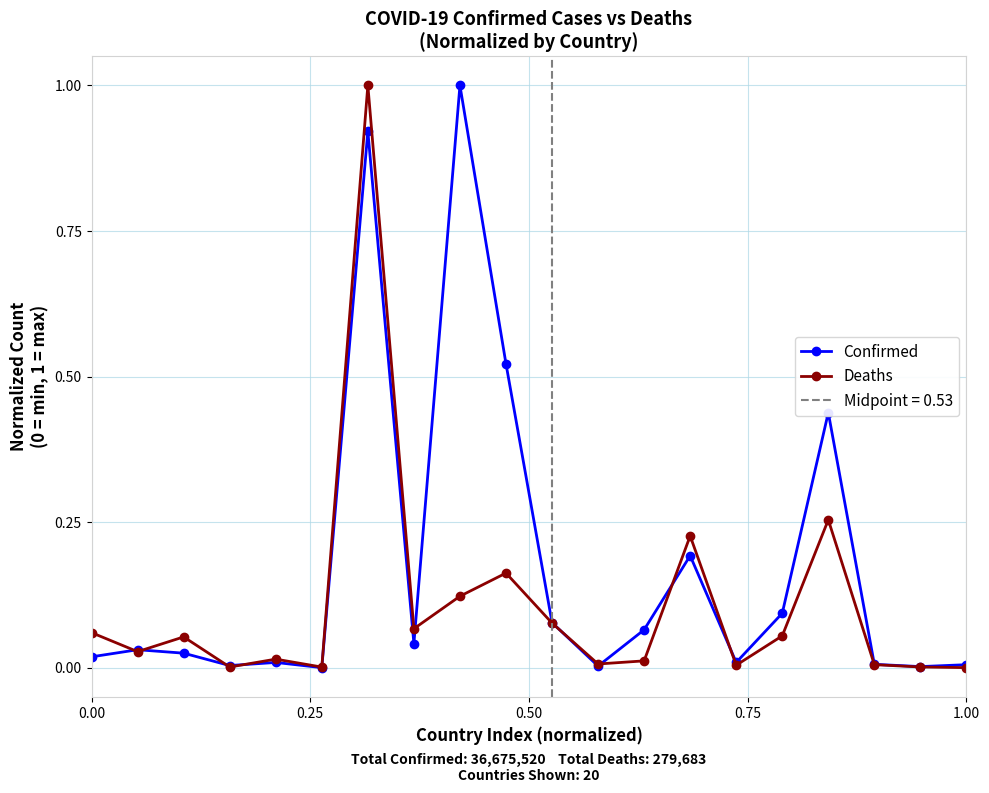

What is the difference between the maximum and second lowest values in the Deaths series?

1.0